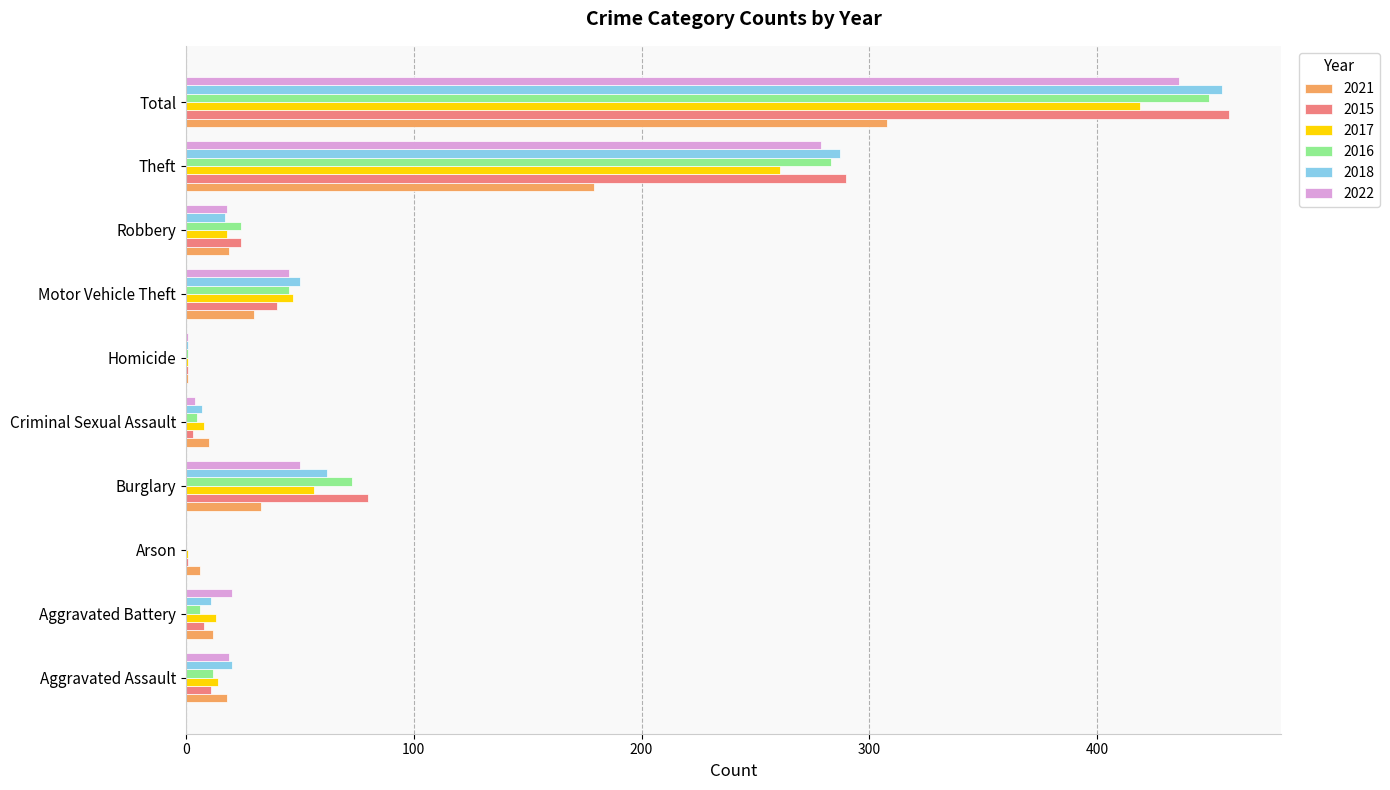

What is the total value across all series at Theft?

1579